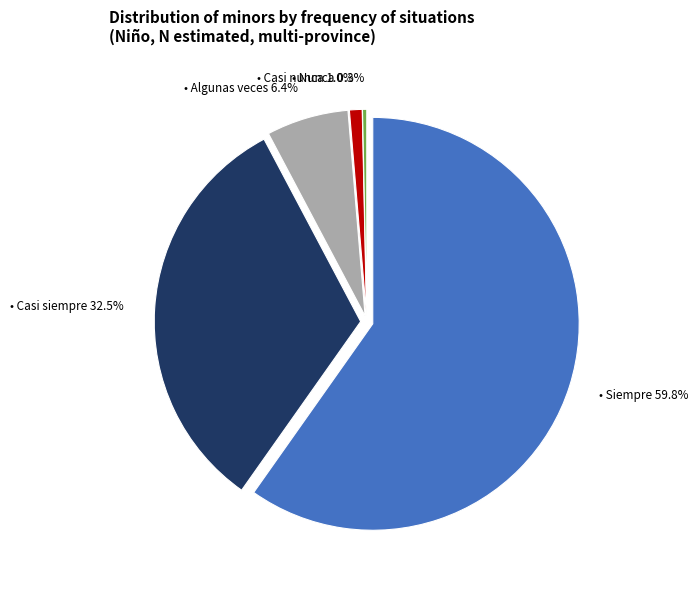

Is it true that Nunca is 0% of the pie?

True